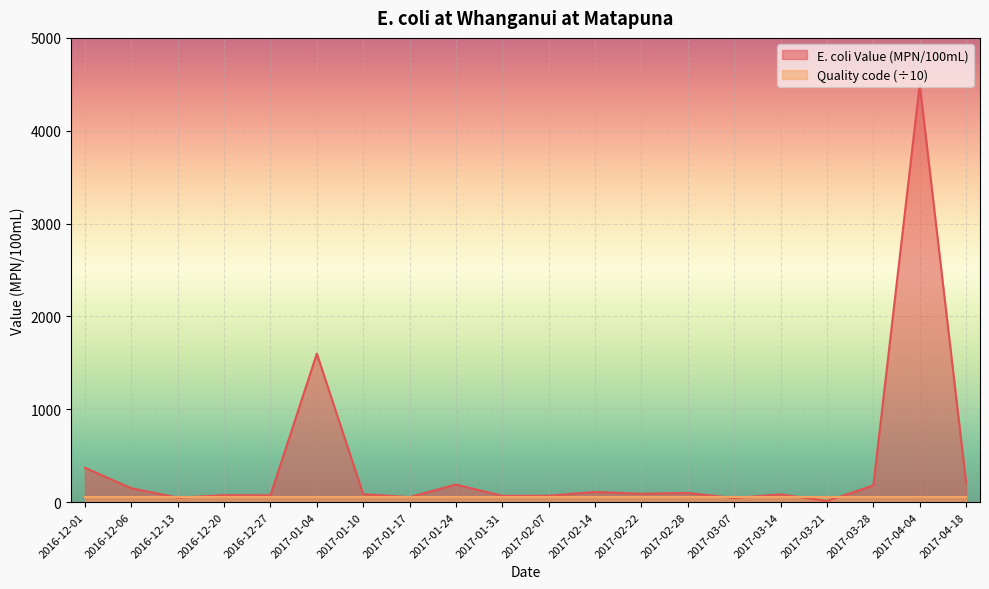

How many lines are shown in the chart?

2